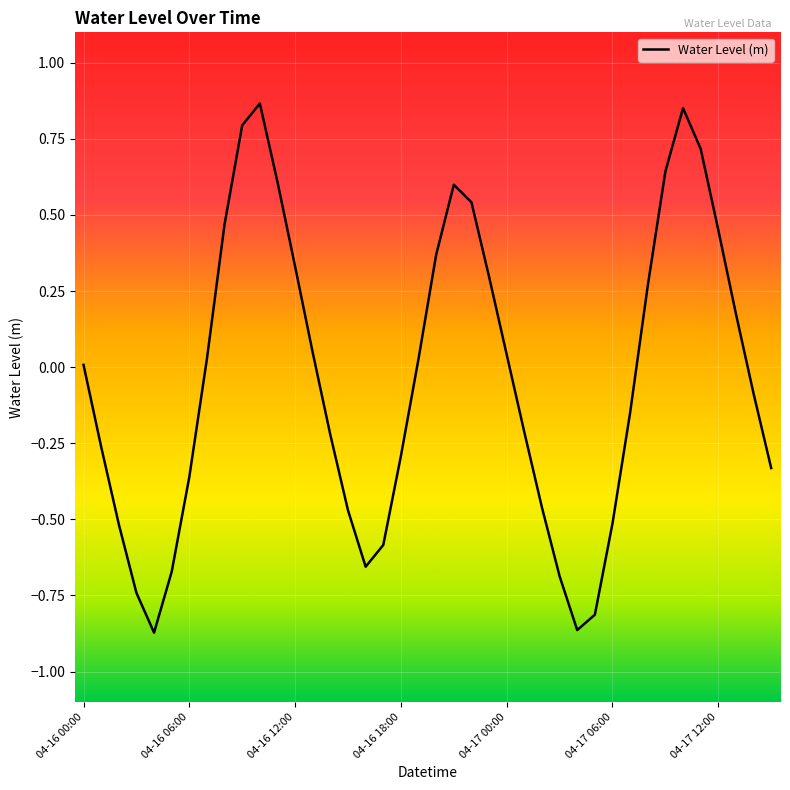

What is the difference between the maximum and minimum values?

1.7